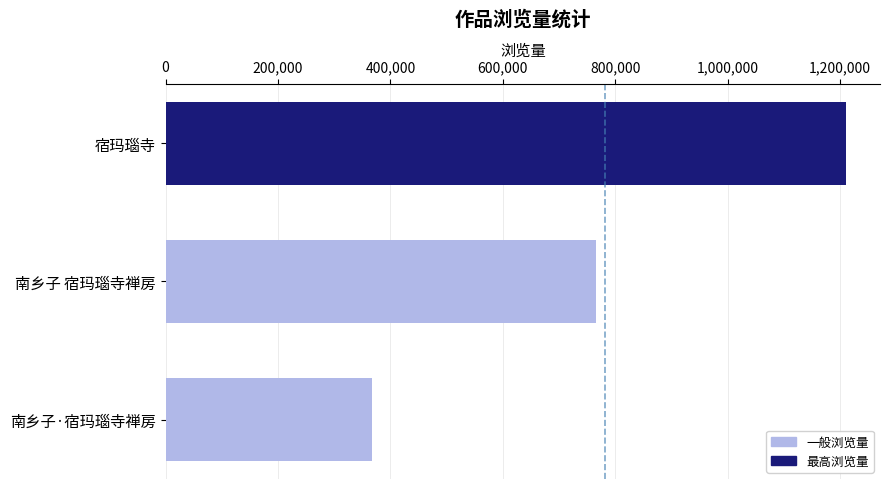

List the labels in order of value, largest first.

宿玛瑙寺, 南乡子 宿玛瑙寺禅房, 南乡子·宿玛瑙寺禅房